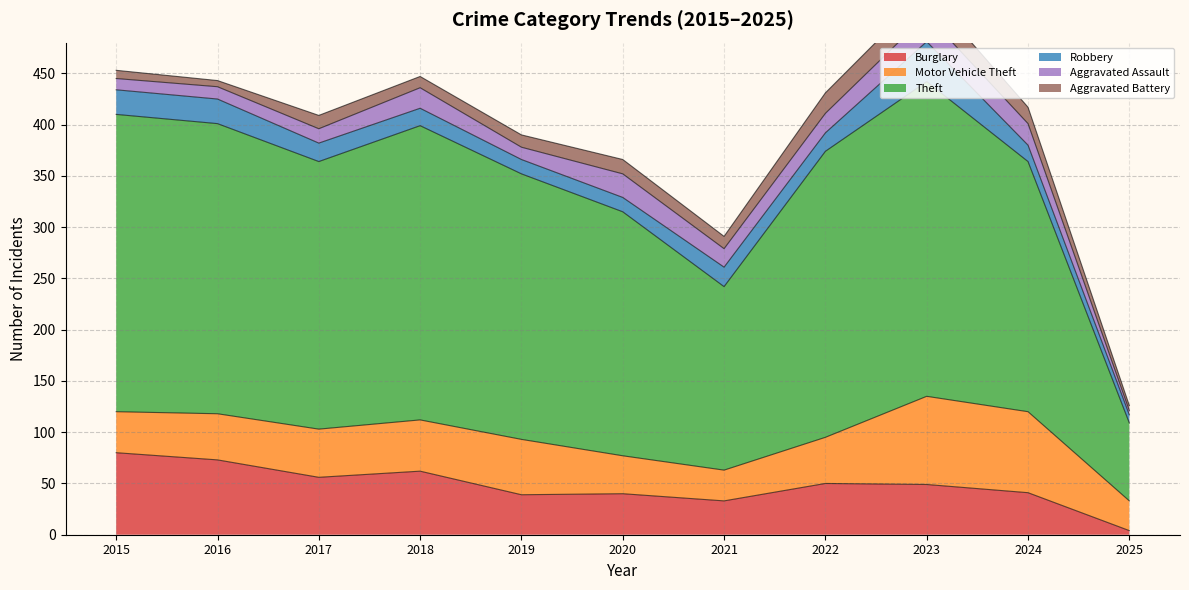

Which category has the lowest value across all series?

2025